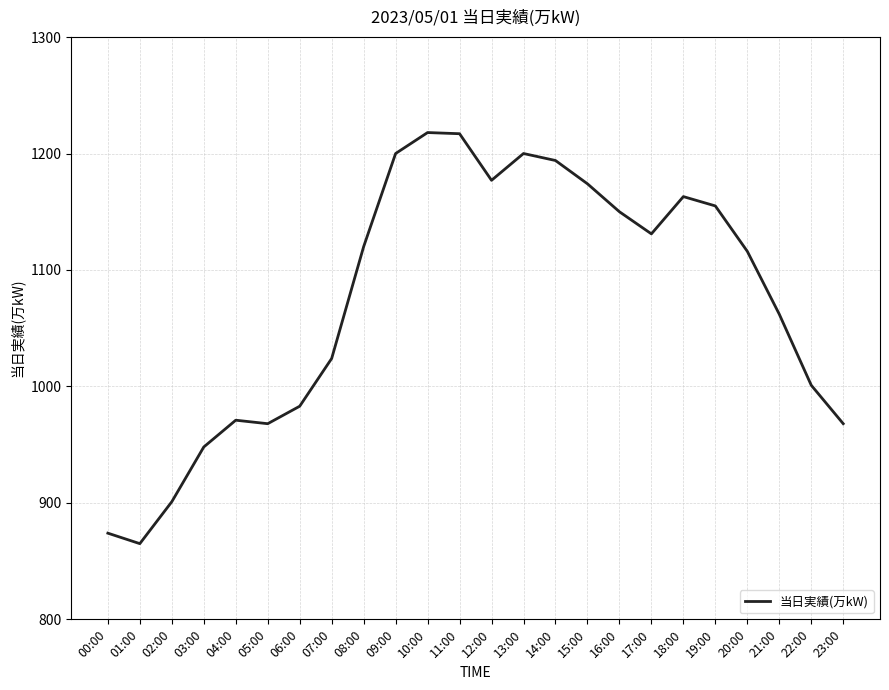

What is the difference between the maximum and minimum values?

353